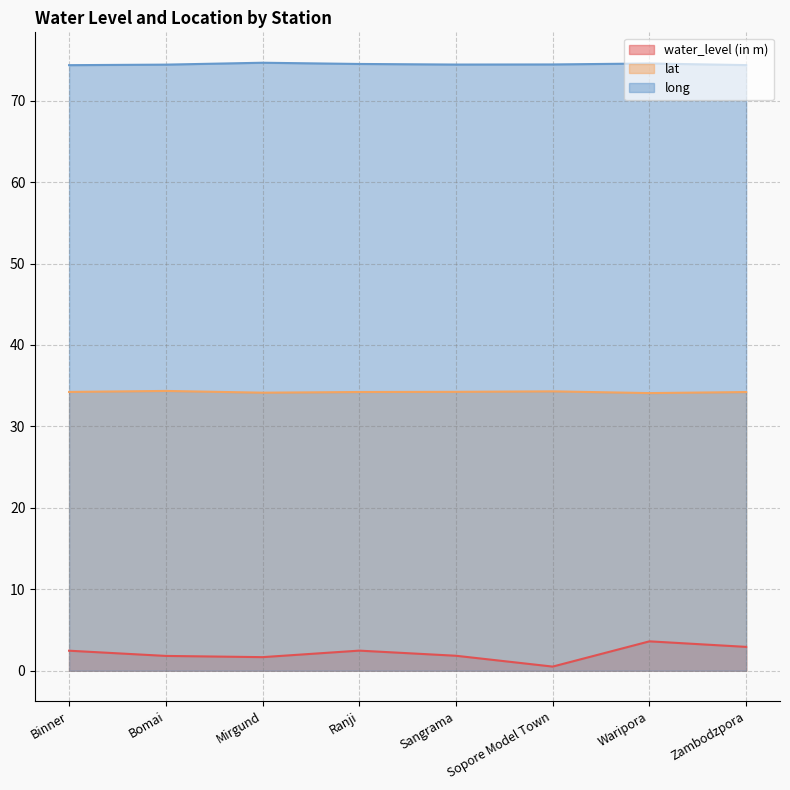

Rank the series at Sopore Model Town from lowest to highest value.

water_level (in m), lat, long